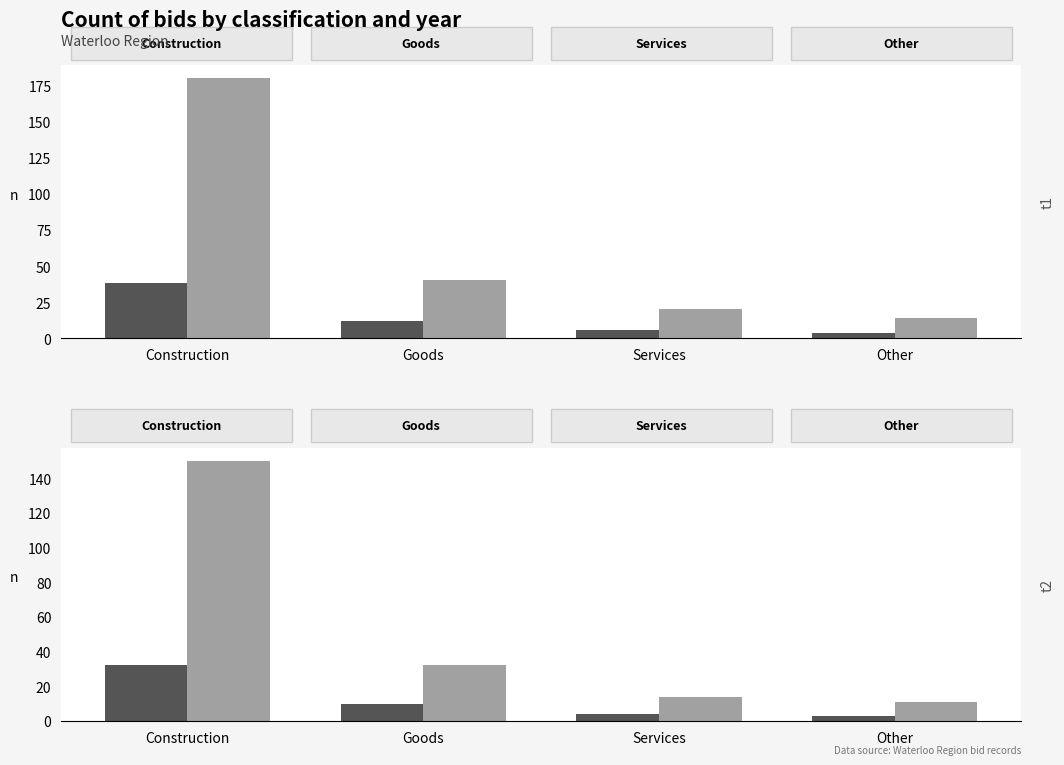

What is the value of the Total bar at the 2nd from the left?

32